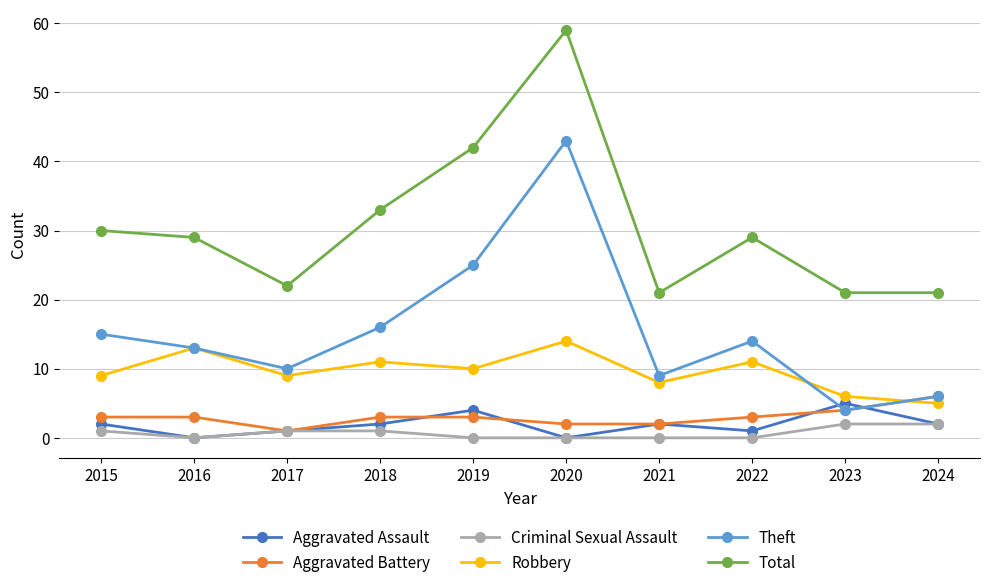

What is the spread (max minus min) of values at 2024?

19